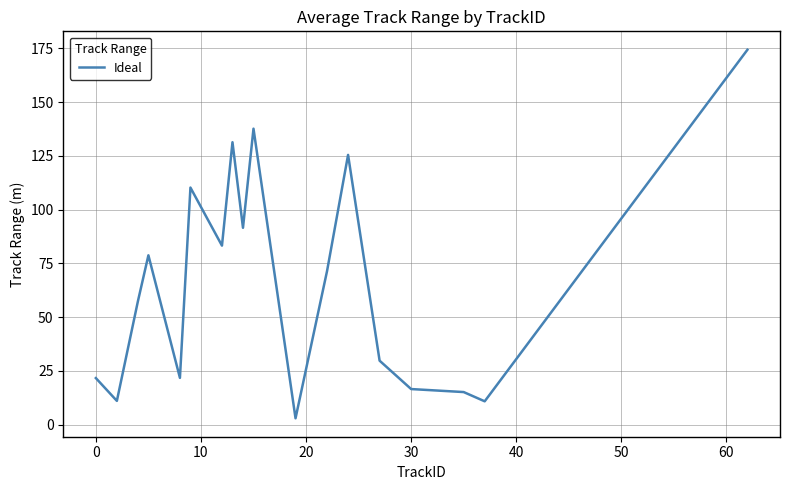

What is the maximum value shown in the chart?

174.4